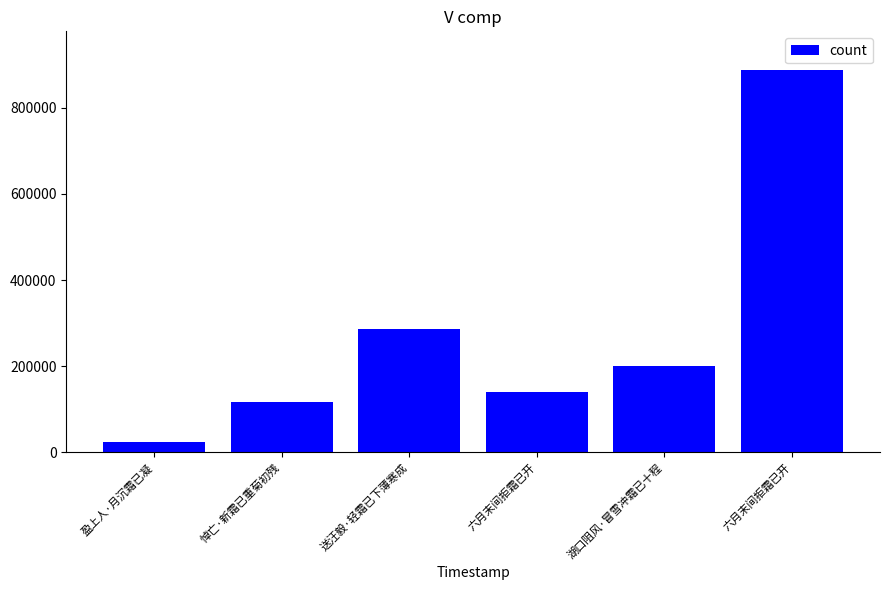

True or false: the data shows 249710 at 六月末间拒霜已开.

False